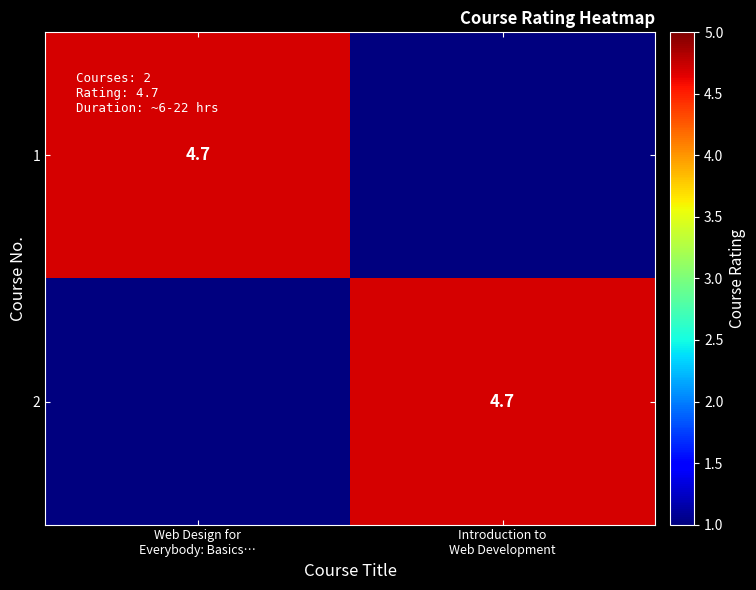

How many row_1 values are between 0 and 4?

1